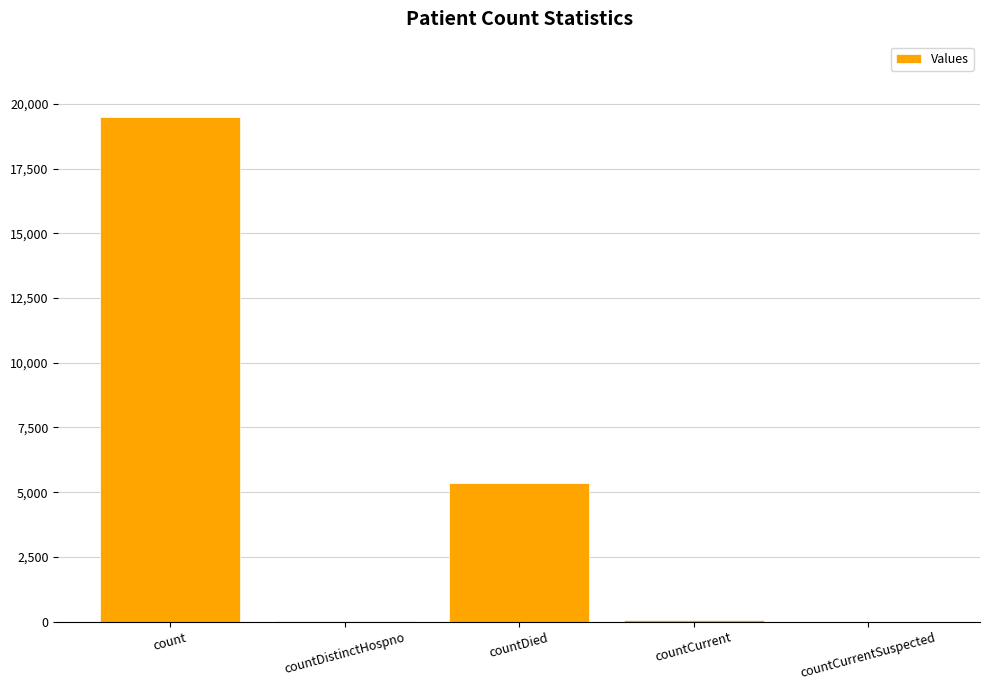

How many categories are shown in the chart?

5